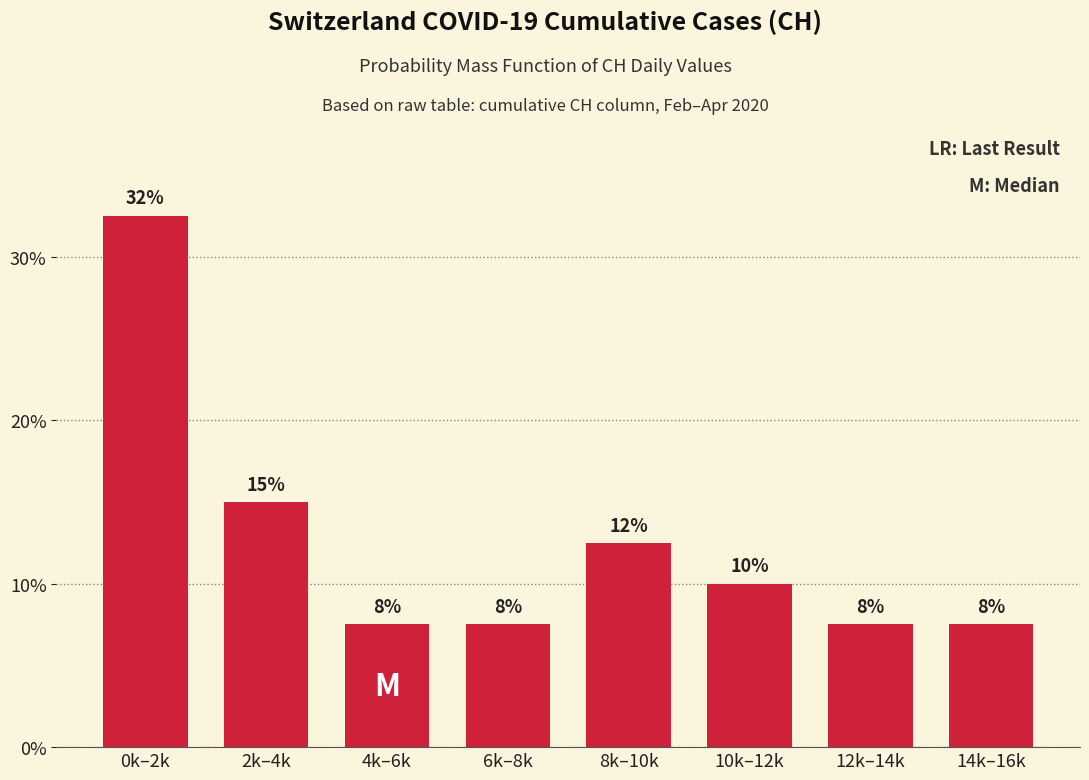

Does the chart contain any negative values?

No